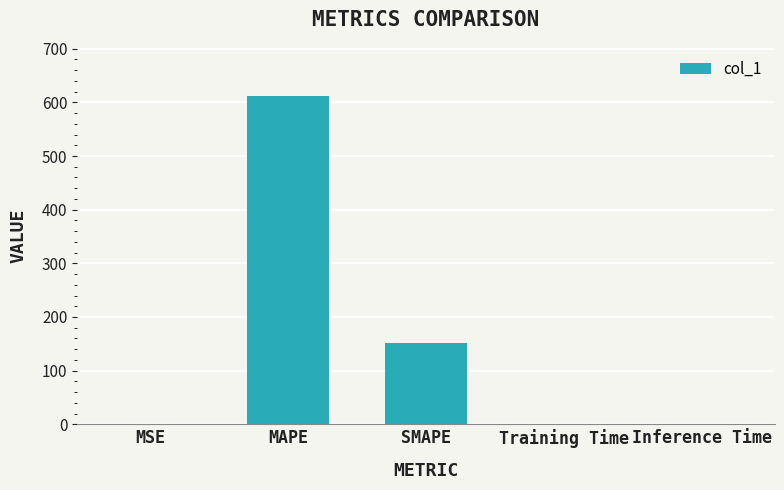

True or false: the data shows 150.7 at SMAPE.

True